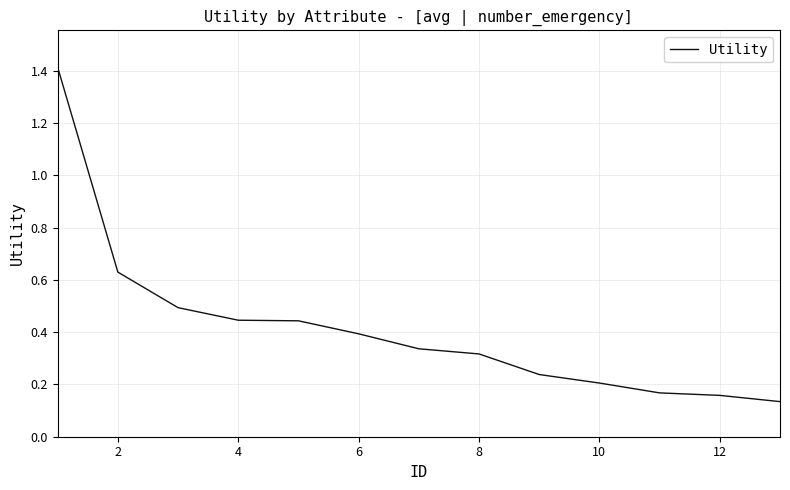

The chart shows a value of 0.7 at 4. True or false?

False